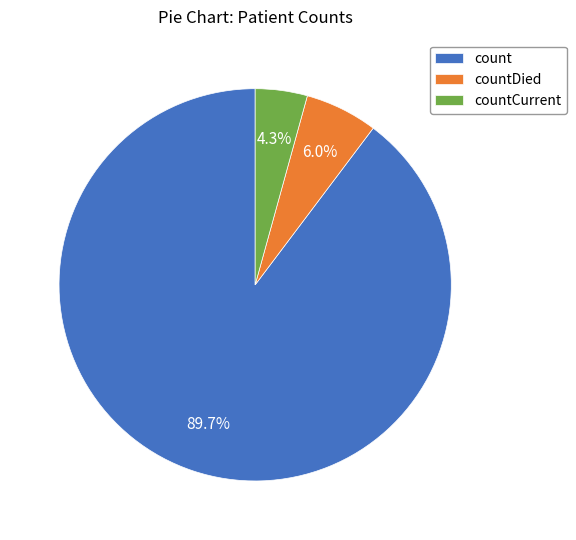

Is it true that countDied is 1% of the pie?

False